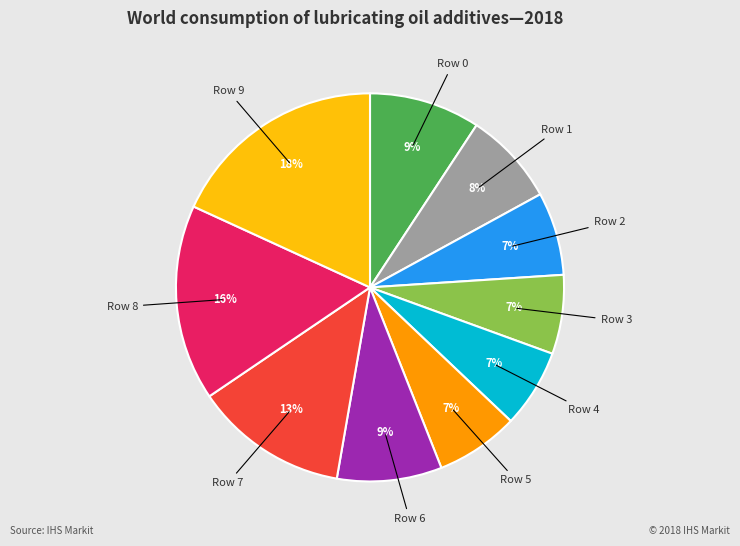

How many slices are in this pie chart?

10